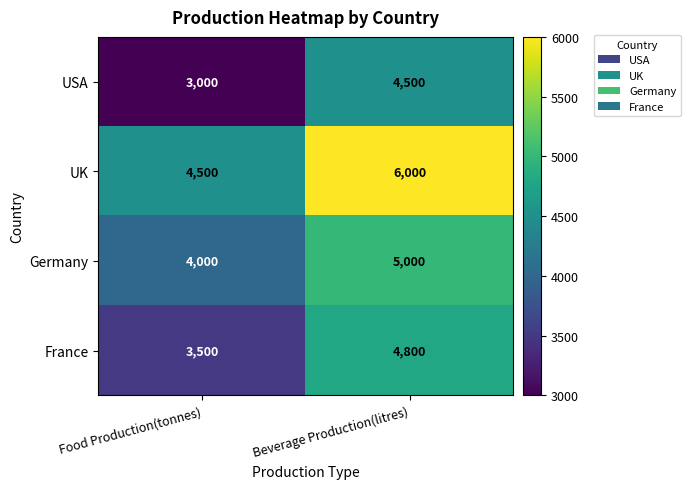

At which category is the sum across all series the highest?

Beverage Production(litres)